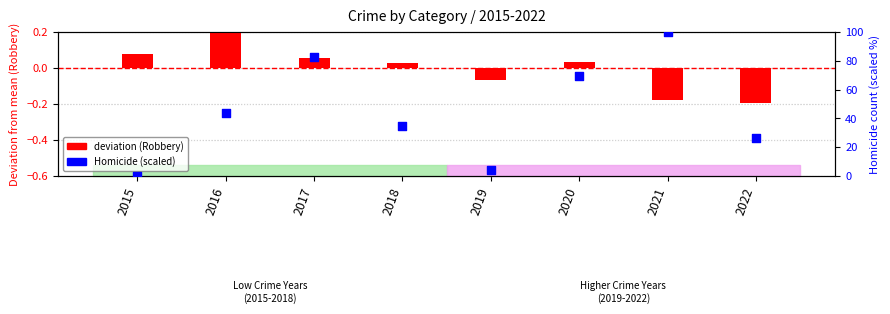

What are all the series names shown in the legend?

deviation (Robbery), Homicide (scaled)